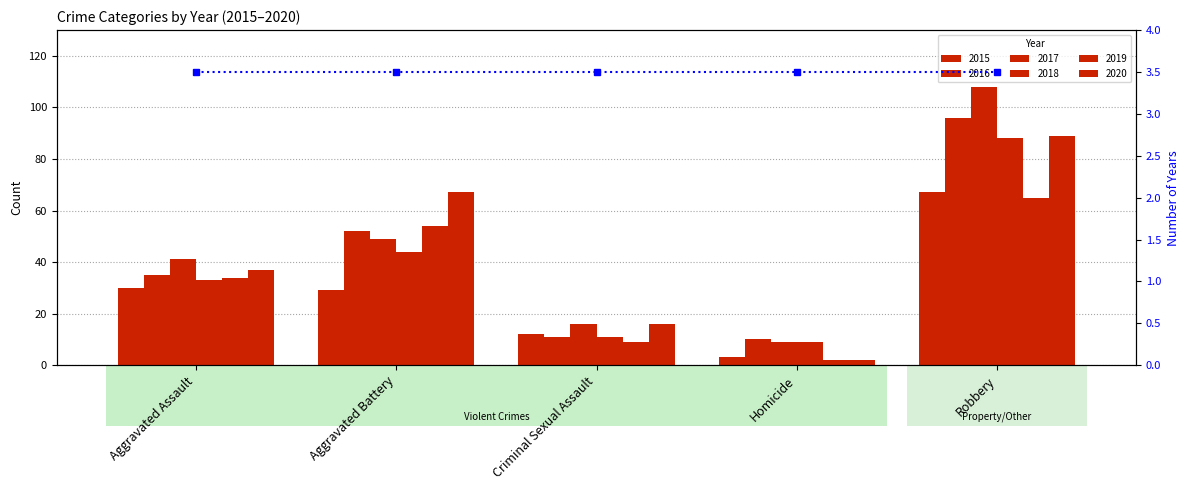

The value of 2018 at Aggravated Assault is 33. True or false?

True